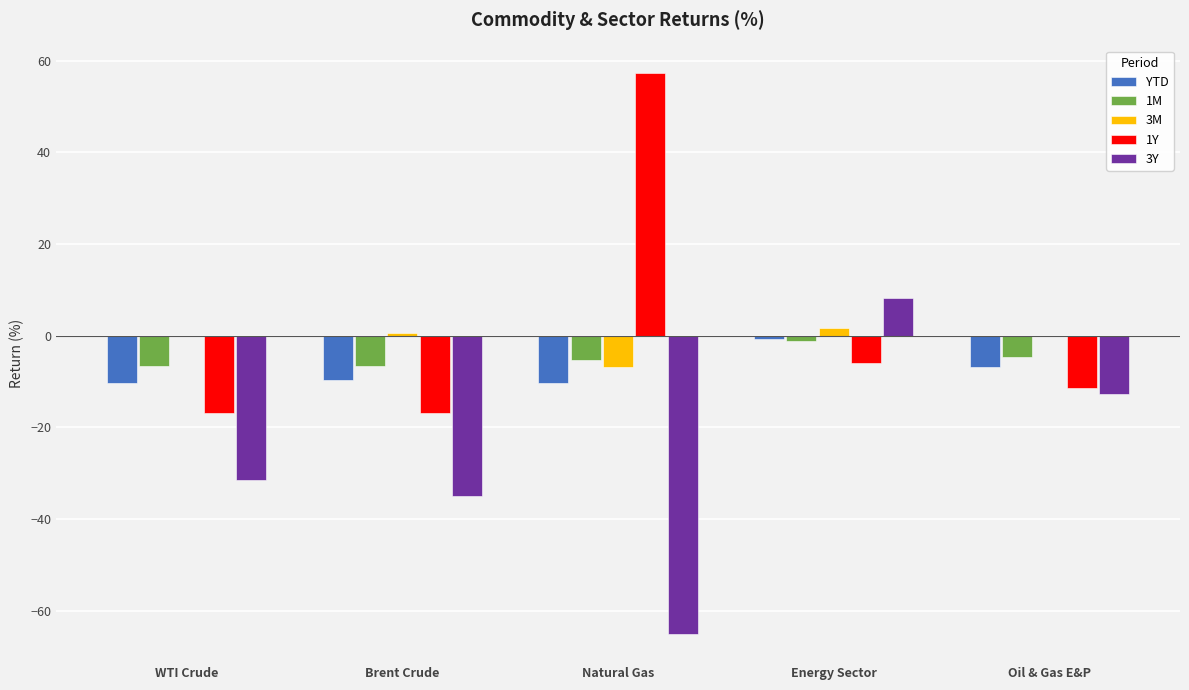

True or false: 3Y has a value of -35.0 at Brent Crude.

True